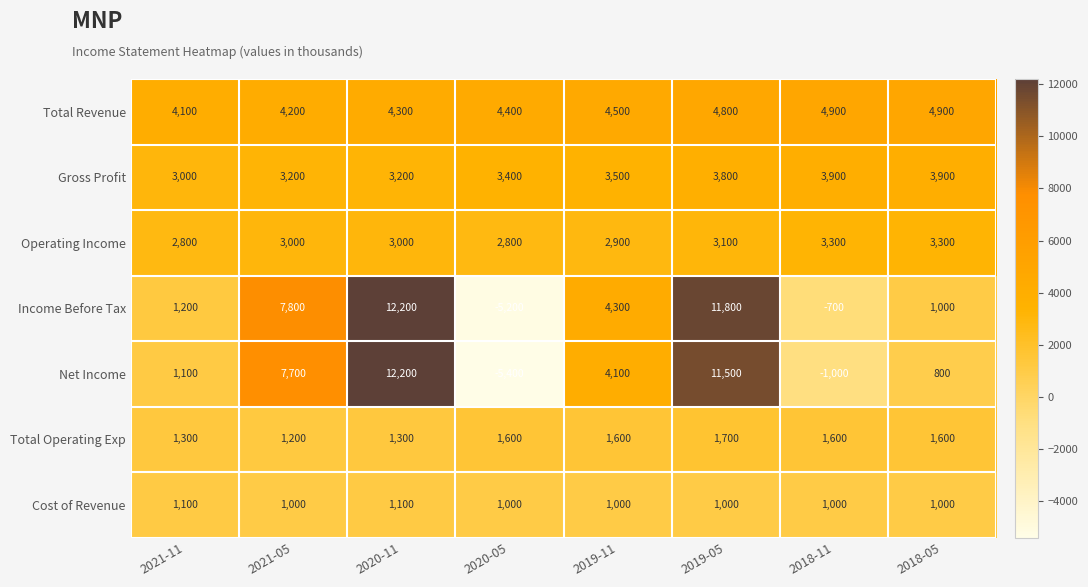

The Income Before Tax series shows 1200 at 2021-11. True or false?

True